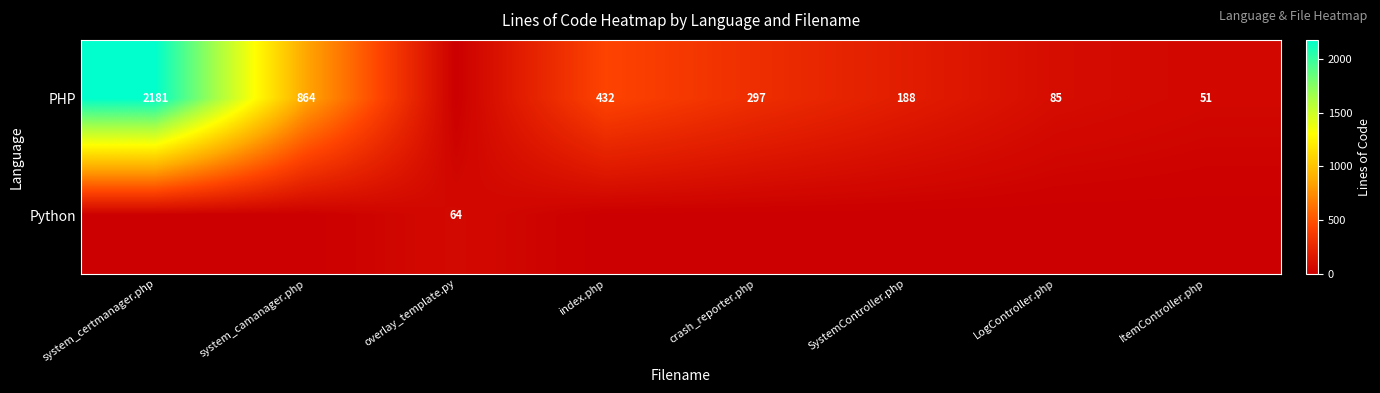

At how many categories does at least one series exceed 1122?

1